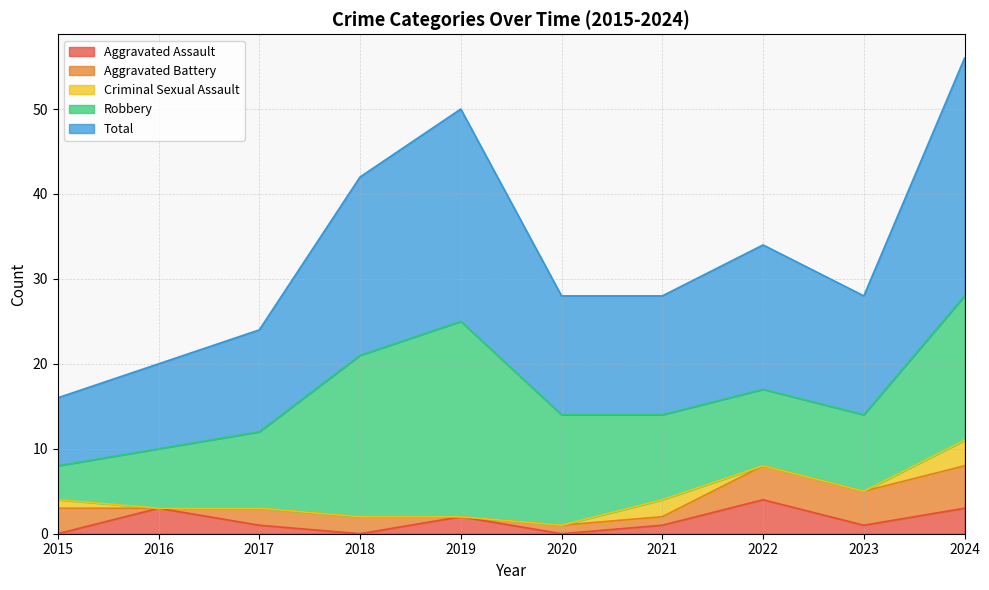

How many interior local valleys does the Total series have?

1